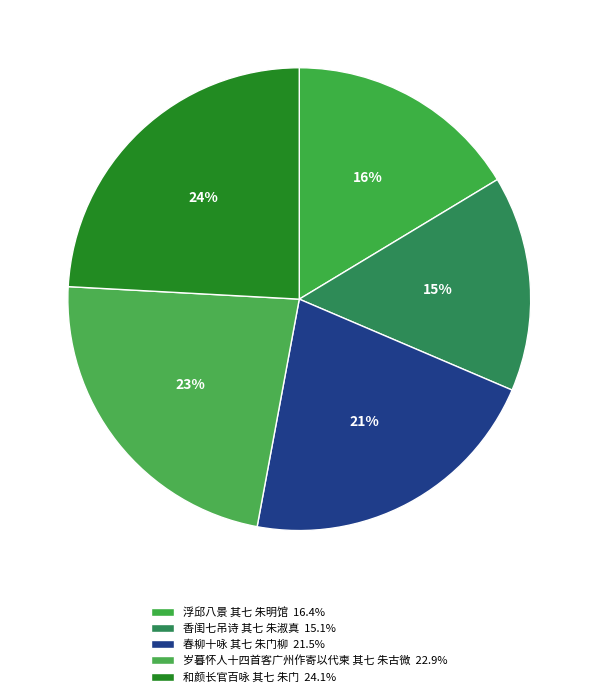

To the nearest percent, what is the combined percentage of 岁暮怀人十四首客广州作寄以代柬 其七 朱古微 and 浮邱八景 其七 朱明馆?

39%